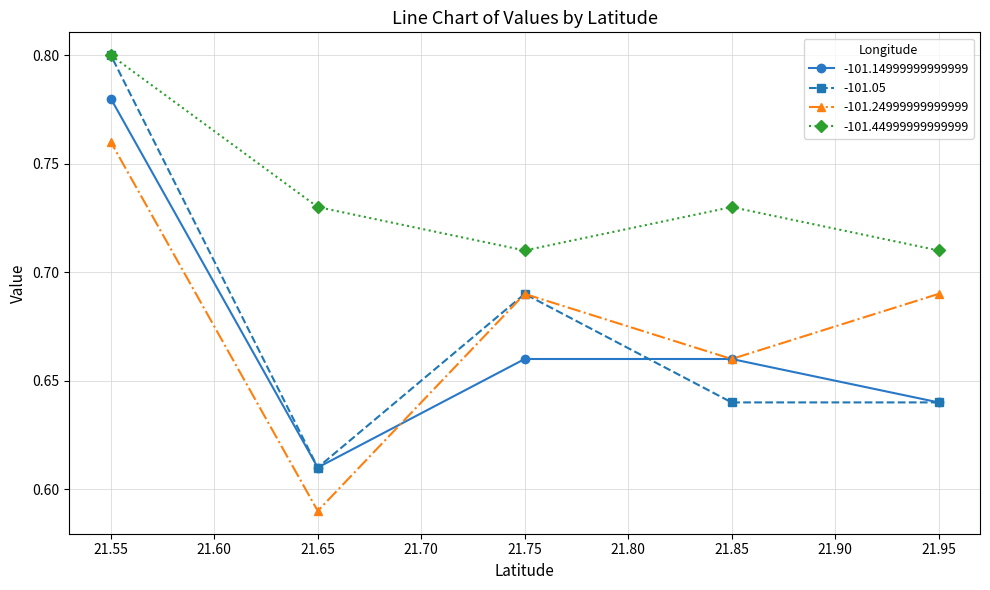

At which category is the sum across all series the highest?

21.55